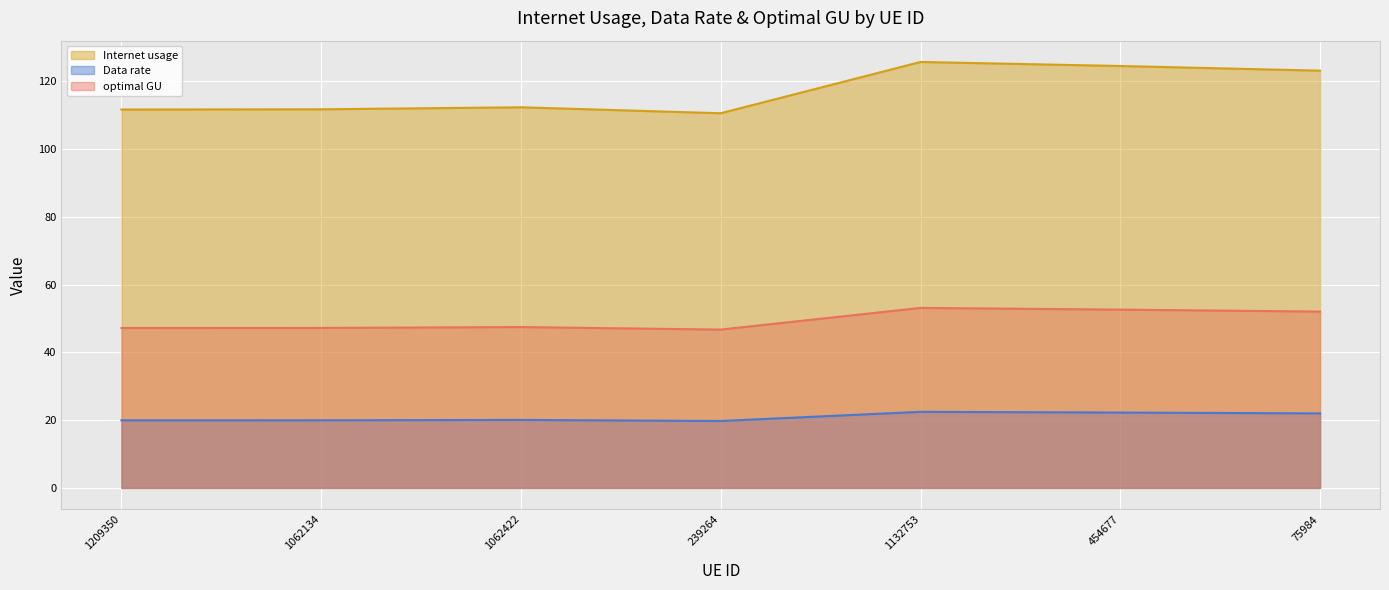

What is the difference between the second highest and second lowest values in the Data rate series?

2.3